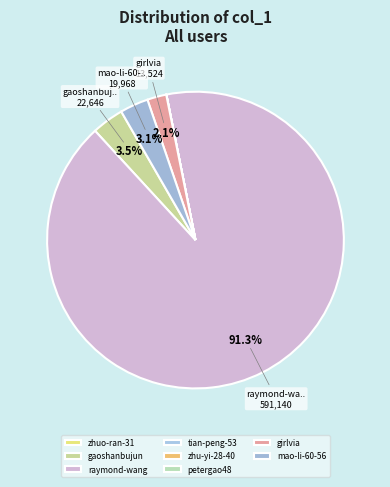

Which slice represents more than half of the pie?

raymond-wang